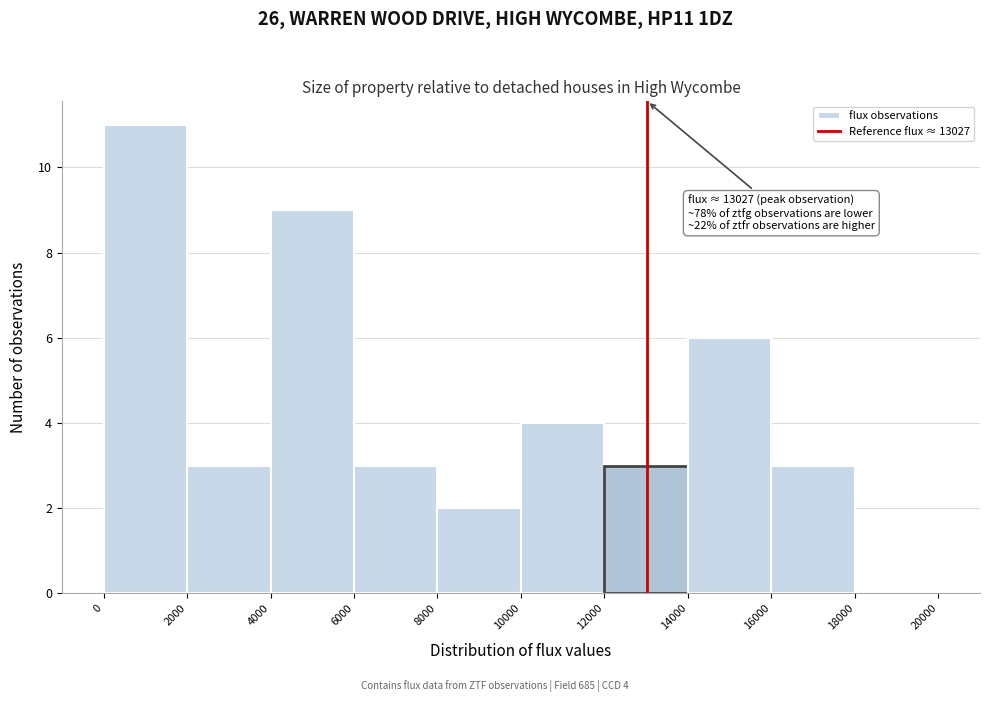

Over which range of the x-axis is the bar tallest?

0 to 2000